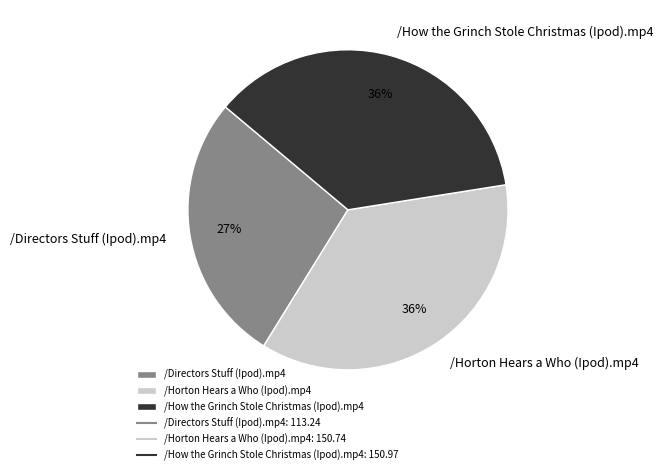

Between /Directors Stuff (Ipod).mp4 and /Horton Hears a Who (Ipod).mp4, which is larger?

/Horton Hears a Who (Ipod).mp4